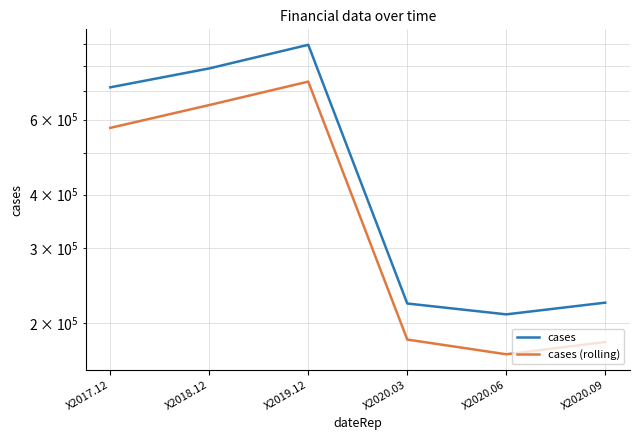

Which category has the highest value in the cases (rolling) series?

X2019.12